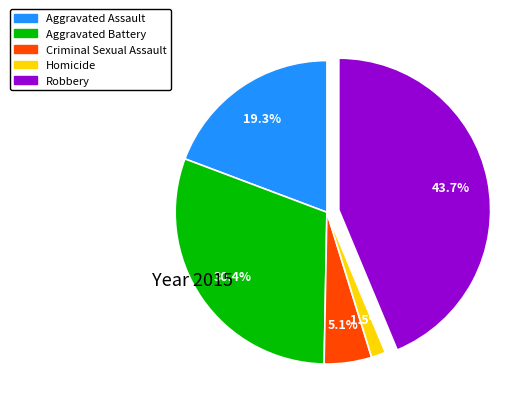

Which slice is the smallest?

Homicide